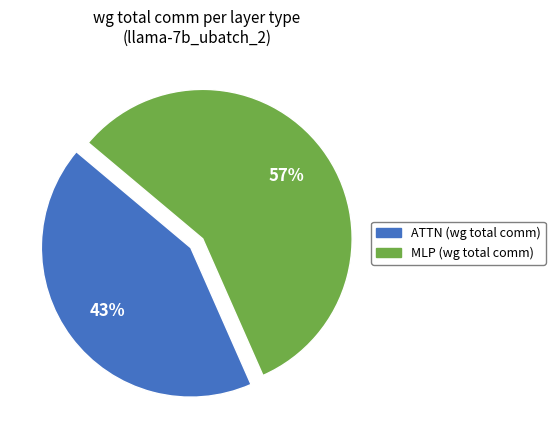

To the nearest percent, what is the average slice percentage?

50%